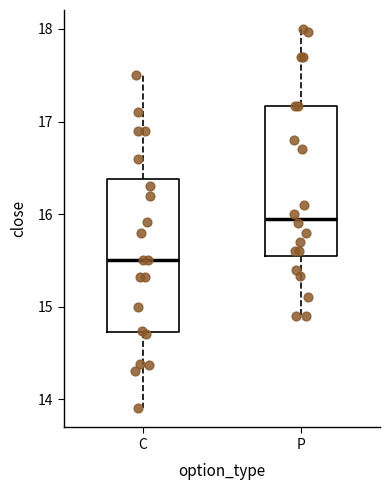

Where is the upper edge of the box for P on the y-axis? The values are not printed on the chart, so give them approximately, as read against the axis.

17.2